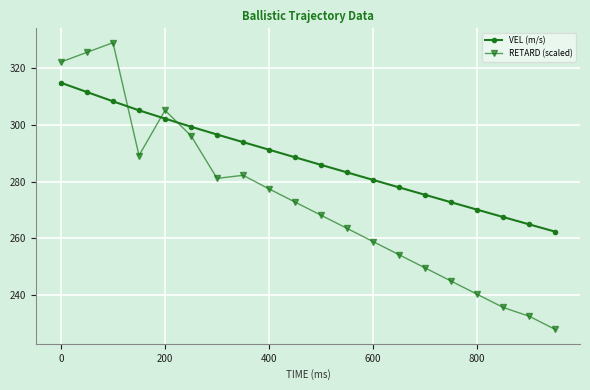

Is this an area chart (filled region under the line)?

No